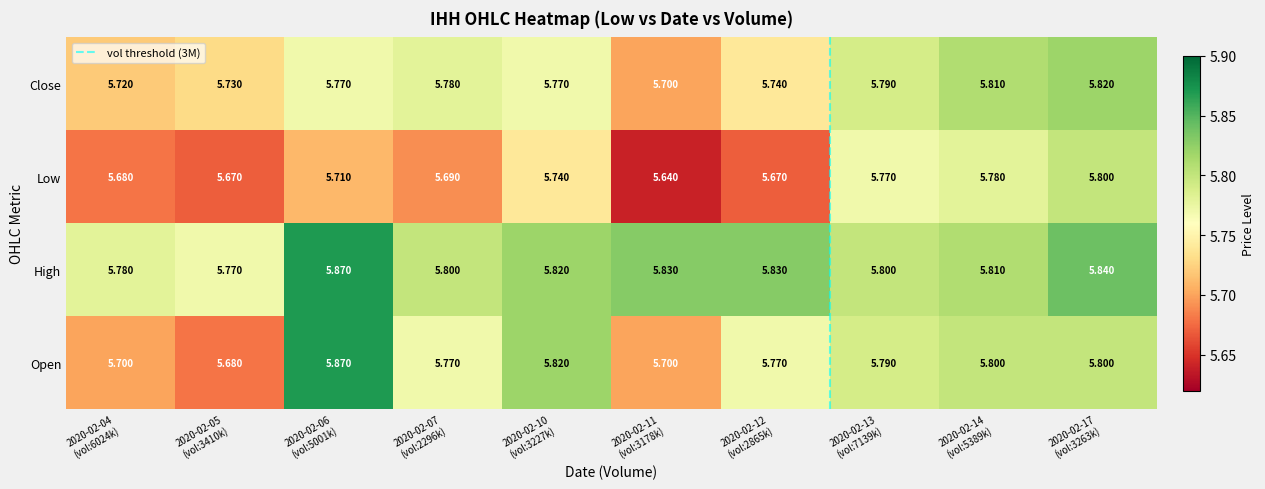

Which series has the largest total across all categories?

High